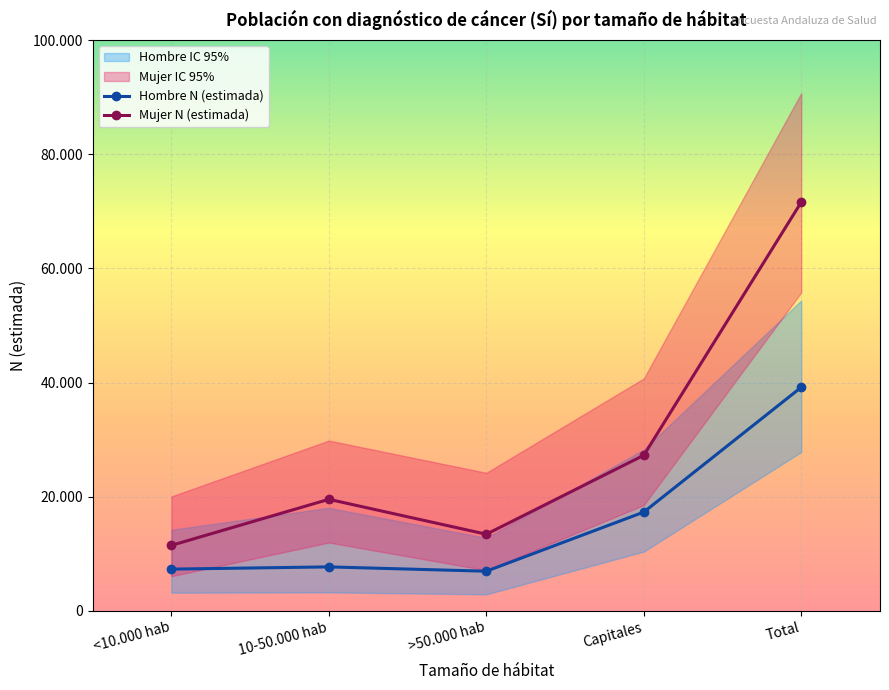

How many data points in Mujer N (estimada) are less than 19522?

2